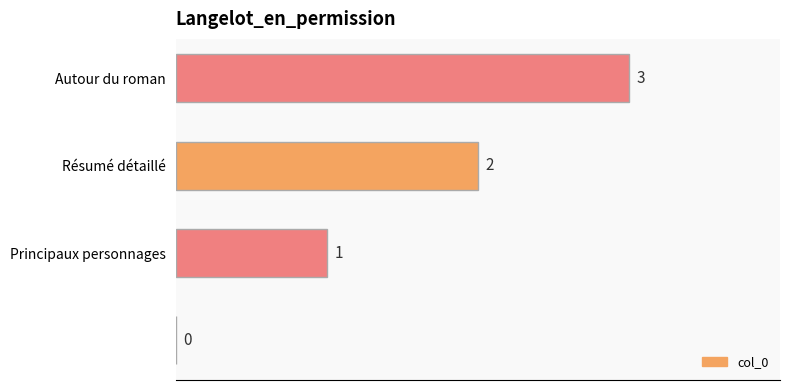

How many positive values are there?

3